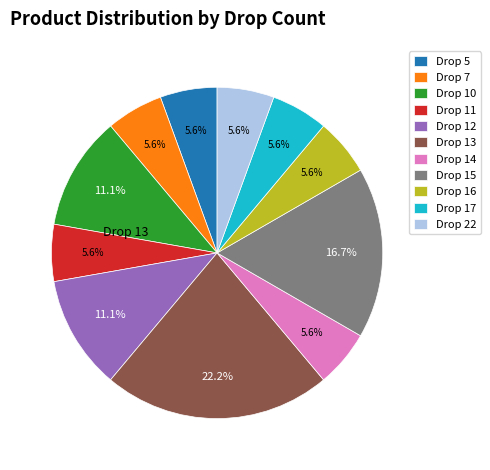

Is there a majority slice in this chart?

No